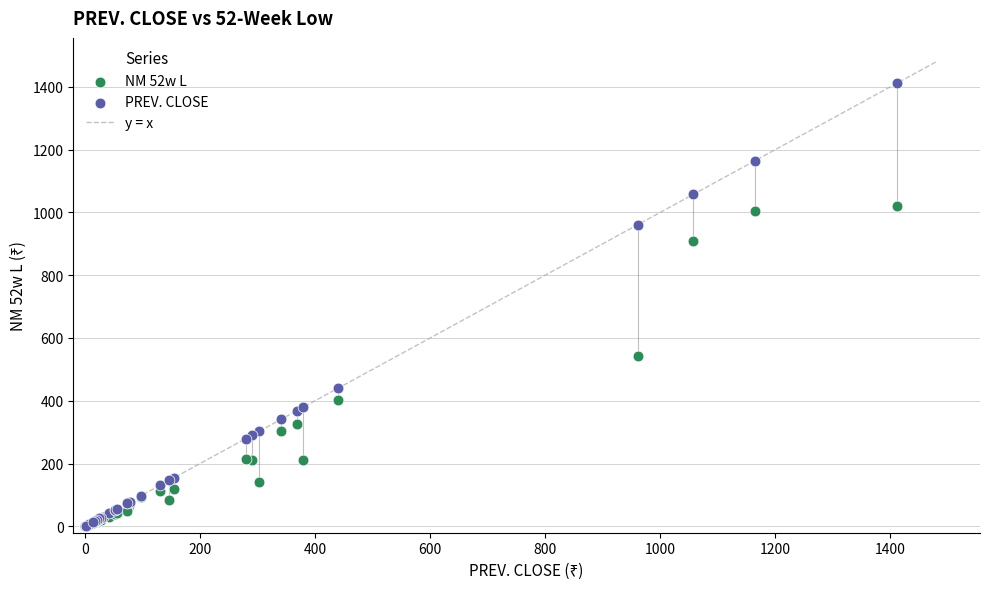

In the PREV. CLOSE series, what Y value is closest to 705?

961.2